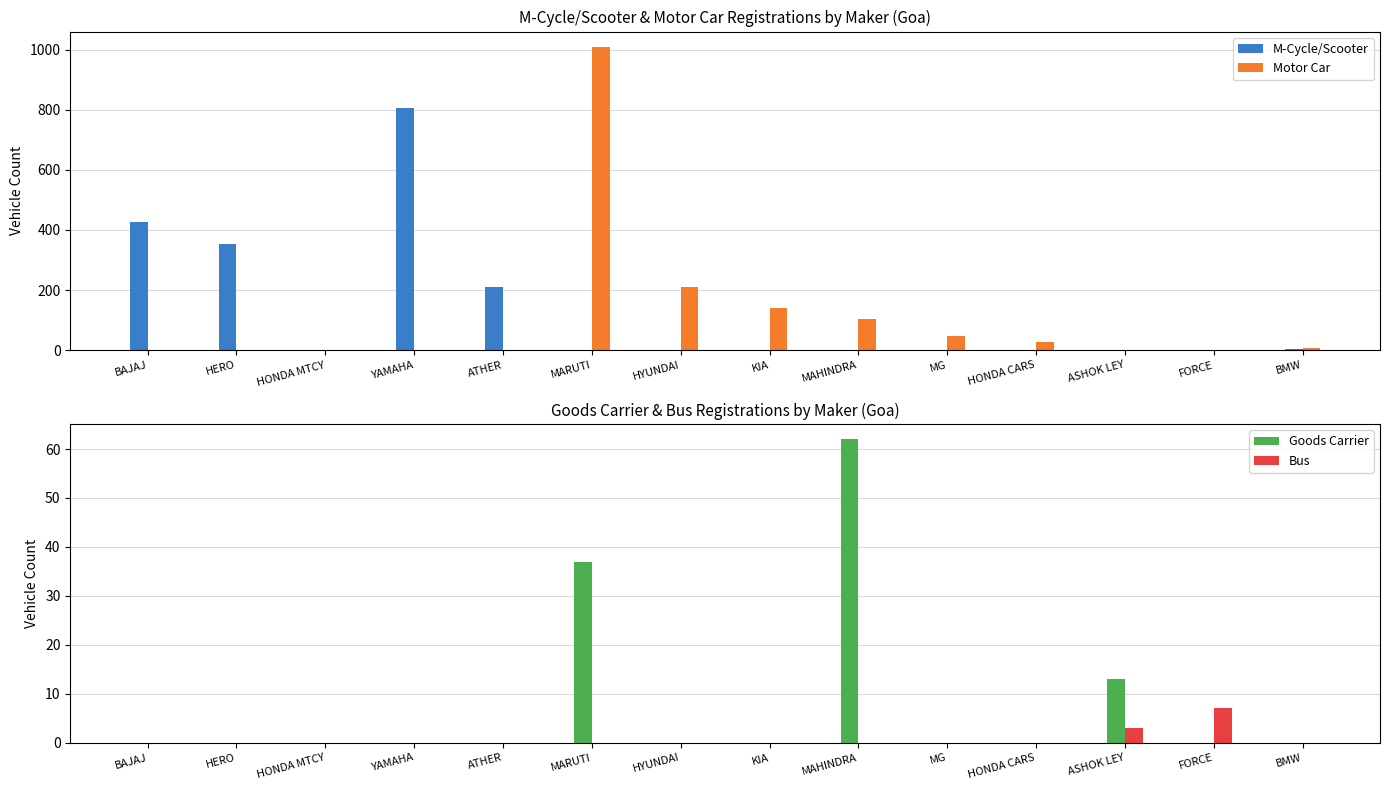

List the labels in order of Bus value, largest first.

FORCE, ASHOK LEY, BAJAJ, HERO, HONDA MTCY, YAMAHA, ATHER, MARUTI, HYUNDAI, KIA, MAHINDRA, MG, HONDA CARS, BMW